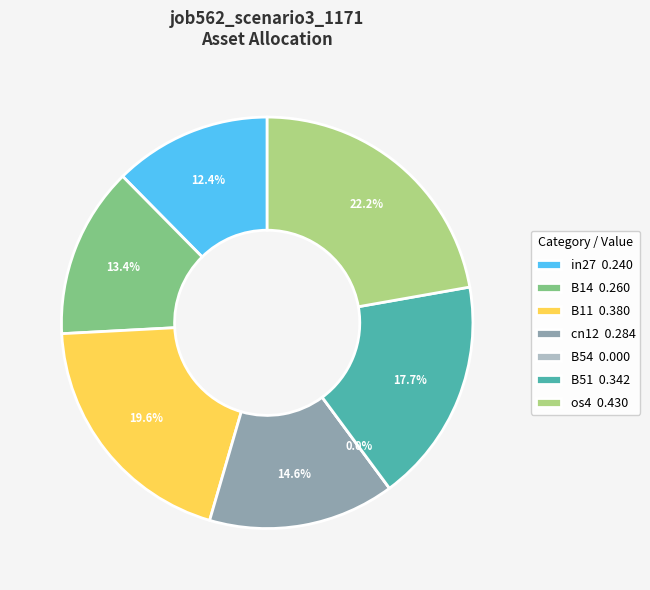

To the nearest percent, what is the average slice percentage?

14%